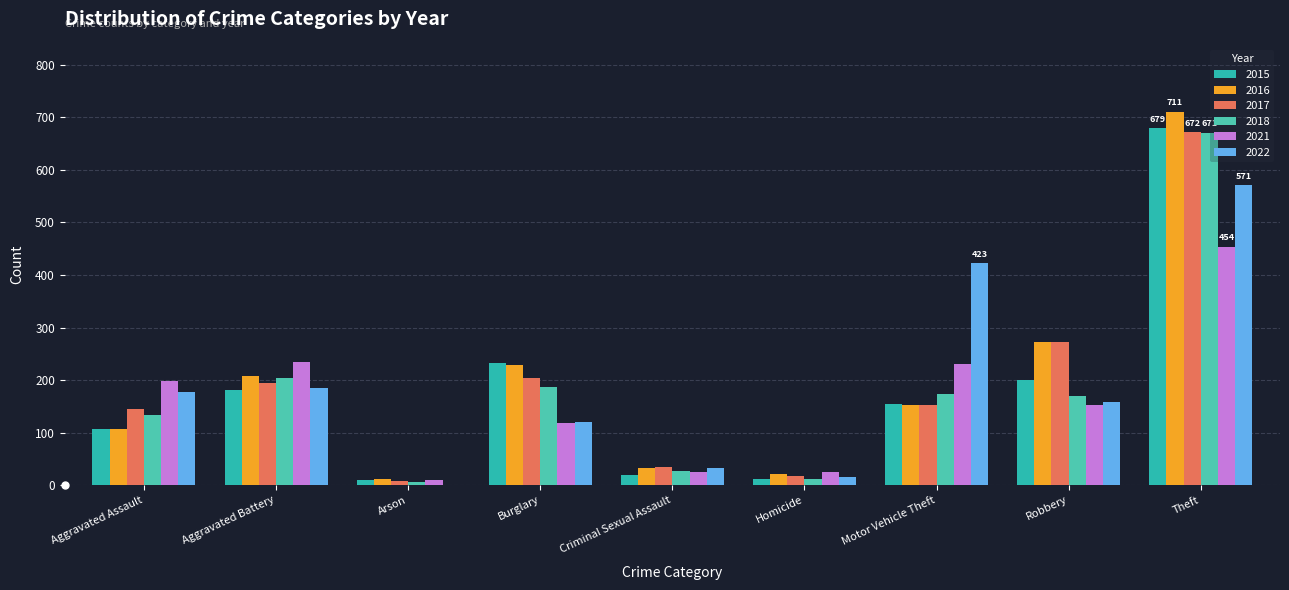

Are the bars grouped side by side (vs. stacked)?

Yes